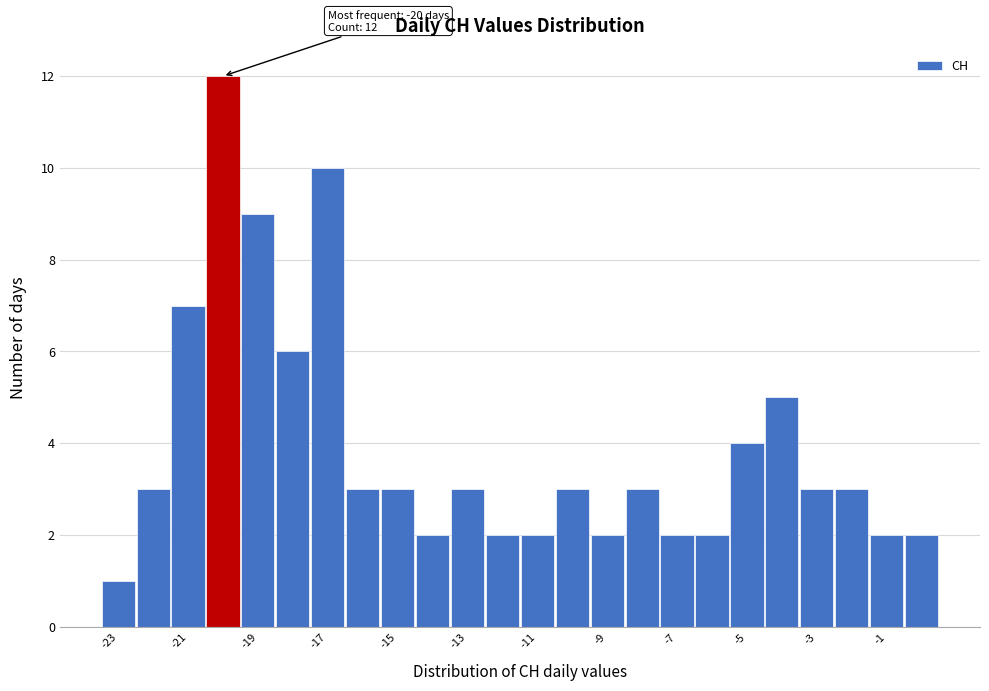

Over which range of the x-axis is the bar tallest?

-20.5 to -19.5